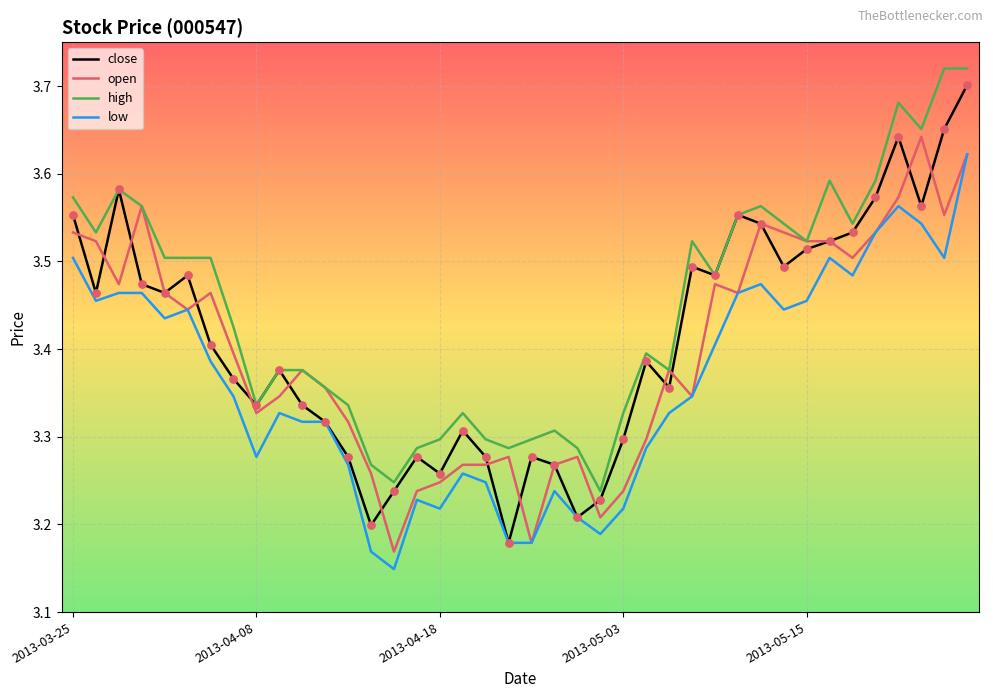

At how many categories does at least one series exceed 3?

40